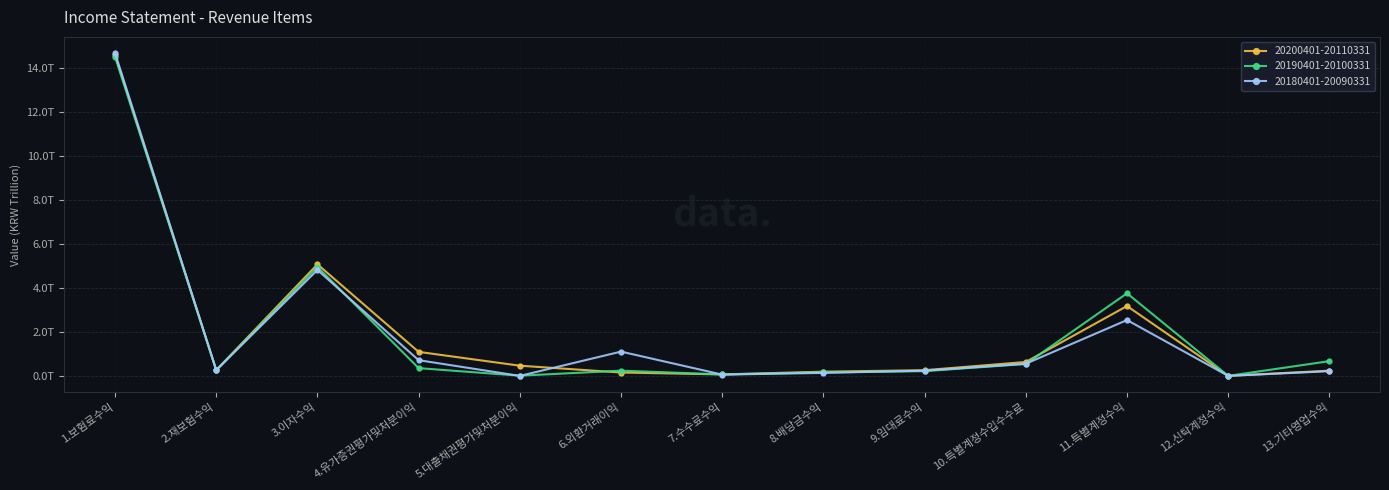

What is the sum of all 20190401-20100331 values?

25.8